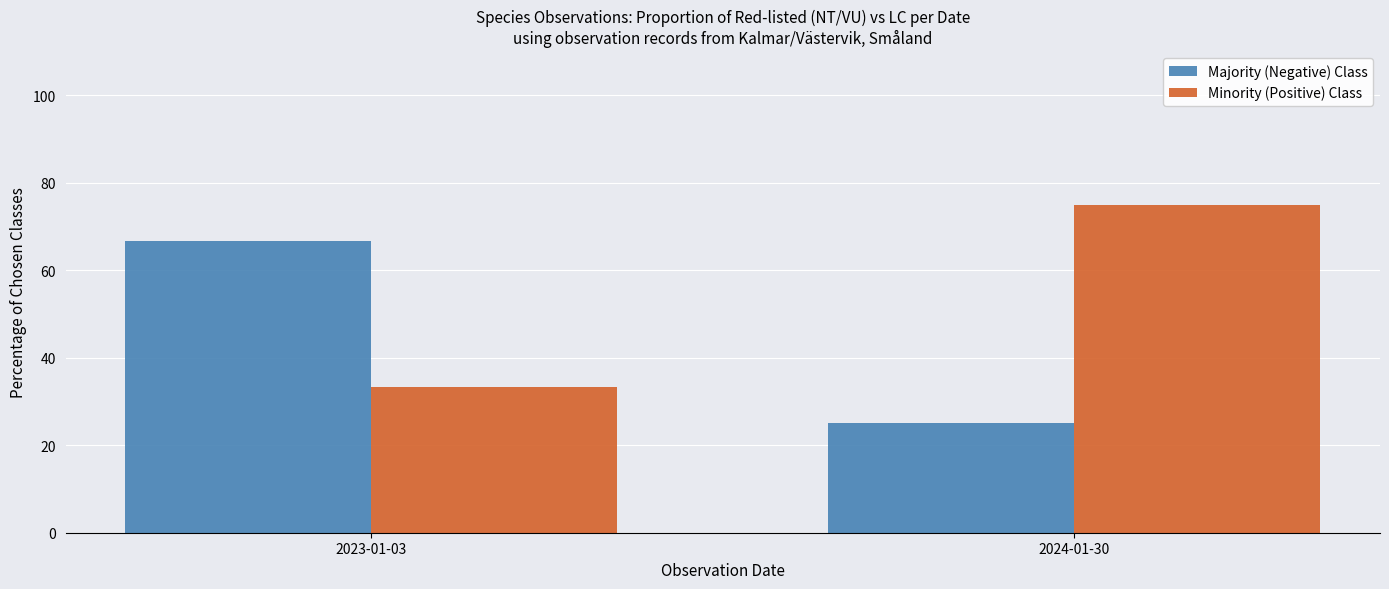

Does the chart contain any negative values?

No